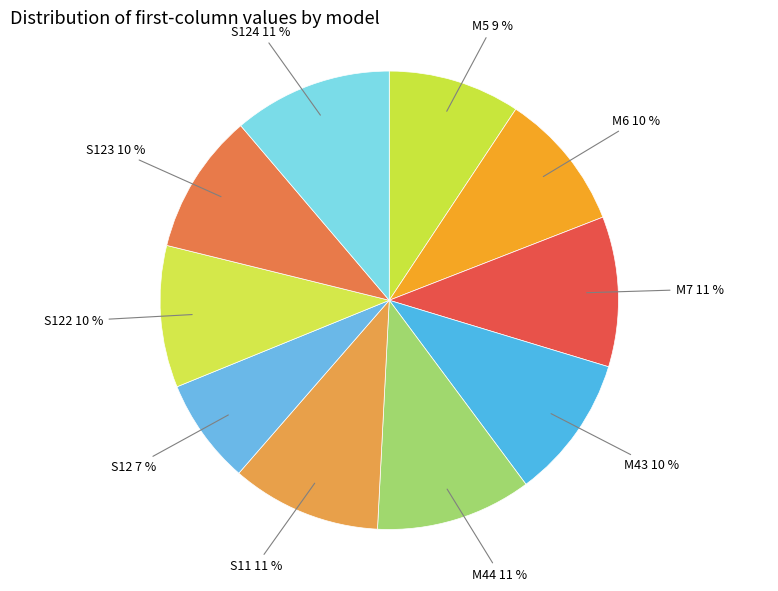

Which slice is the smallest?

S12